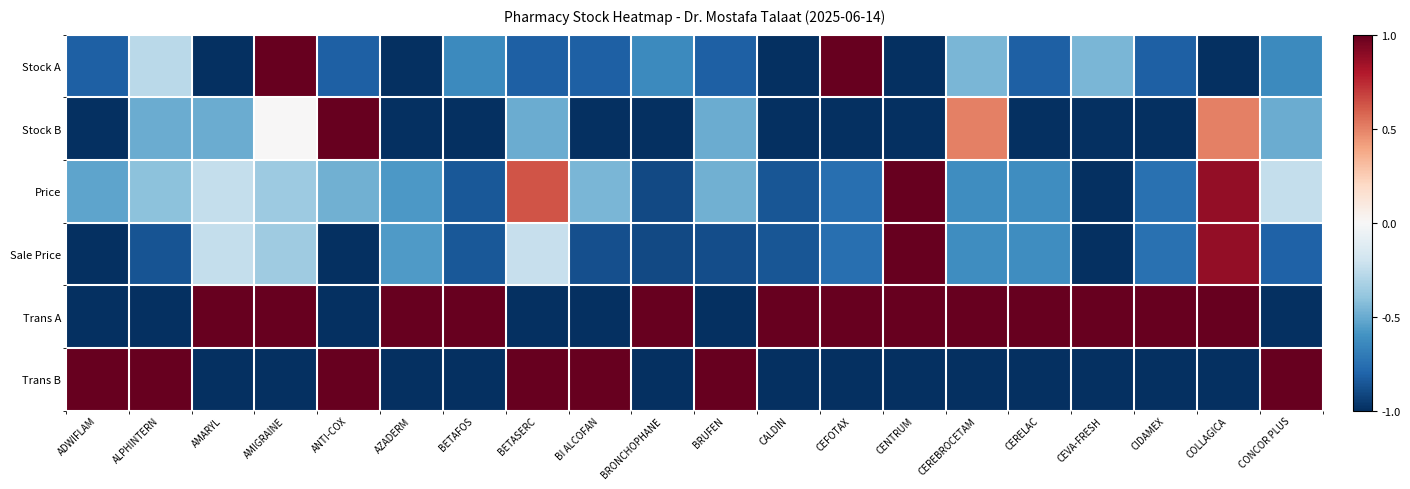

Which has a higher value, AZADERM or COLLAGICA?

AZADERM